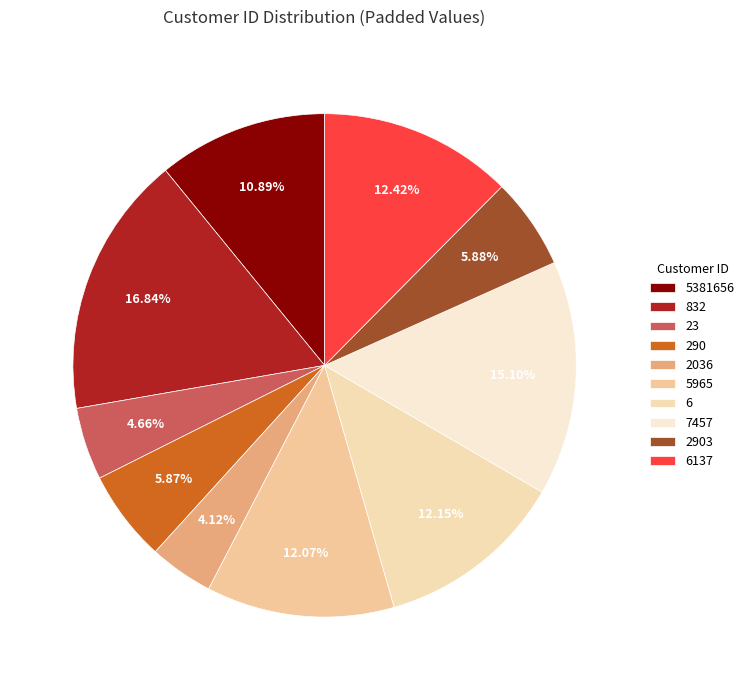

How many segments does this pie chart have?

10